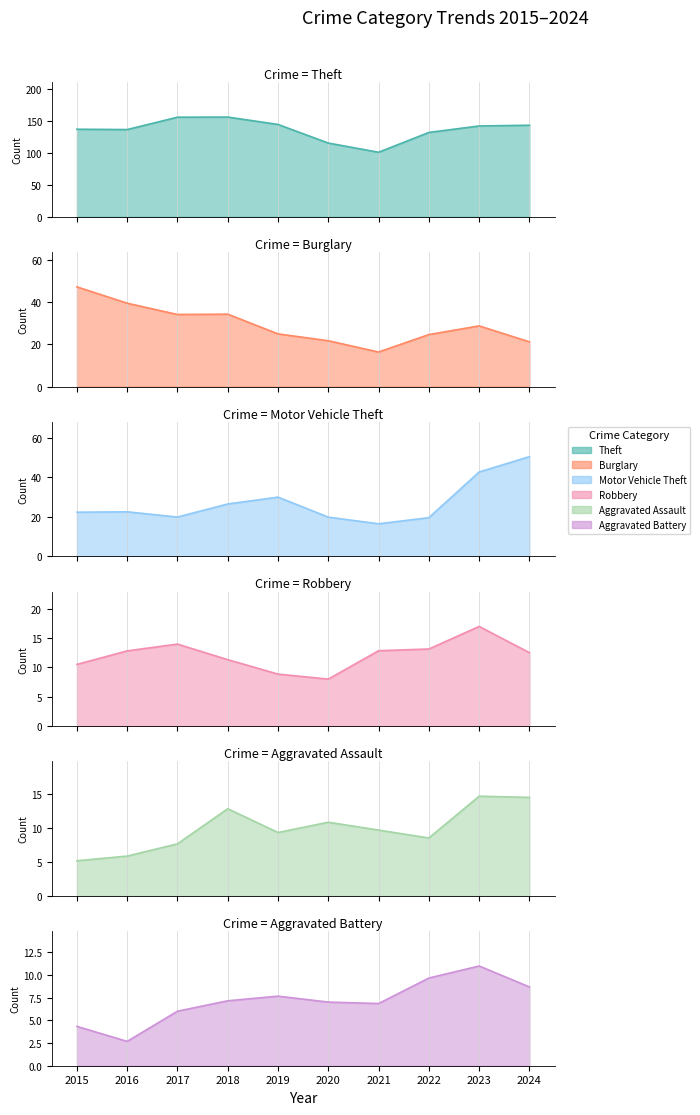

What is the value of the Motor Vehicle Theft point at the 1st from the left?

22